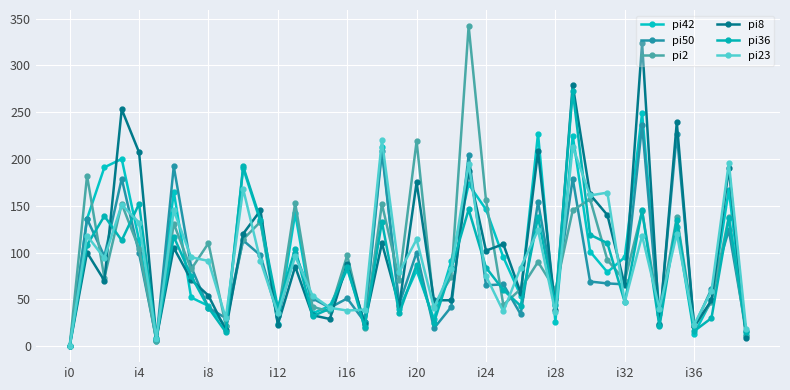

What is the difference between the second highest and minimum values in the pi8 series?

279